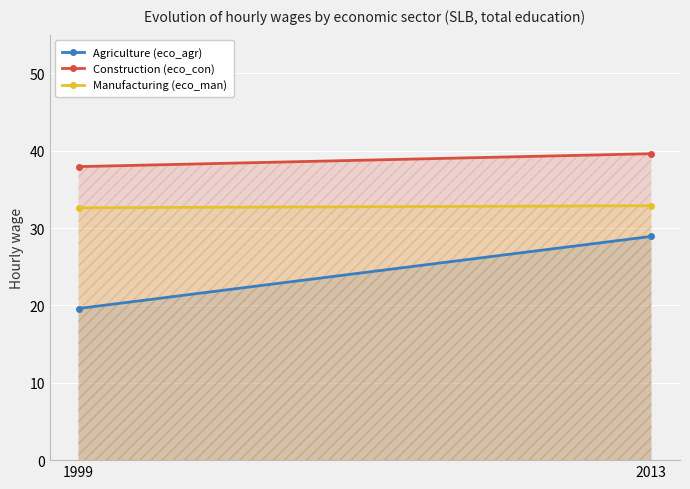

Reading right to left, transcribe all the data shown in this chart.

Agriculture (eco_agr): 2013=28.9	1999=19.6
Construction (eco_con): 2013=39.6	1999=37.9
Manufacturing (eco_man): 2013=32.9	1999=32.6